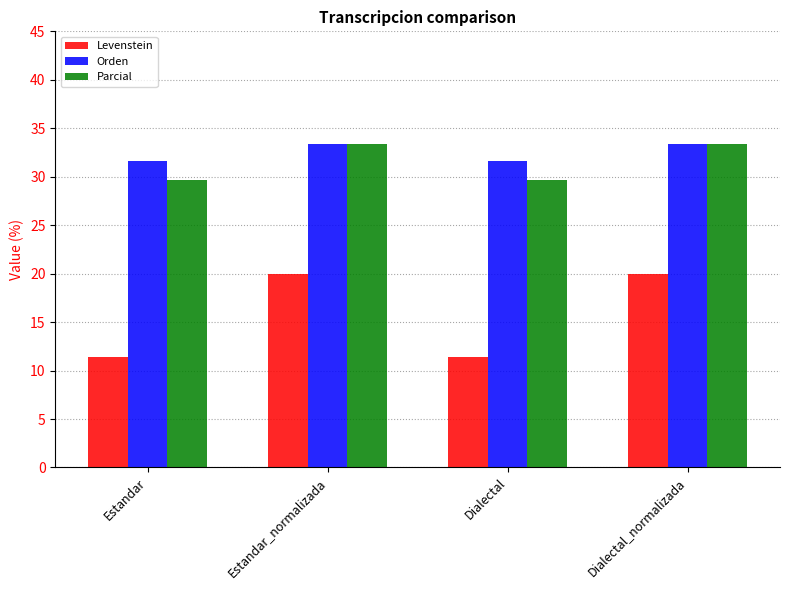

What is the average value of the Orden series?

32.5